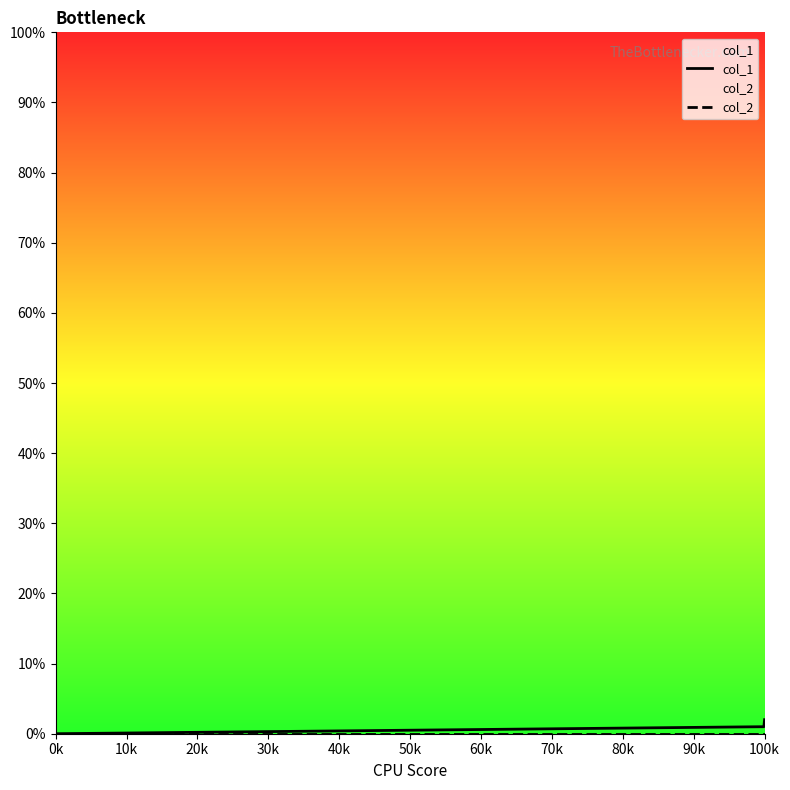

What is the label of the 3rd point from the left?

100k